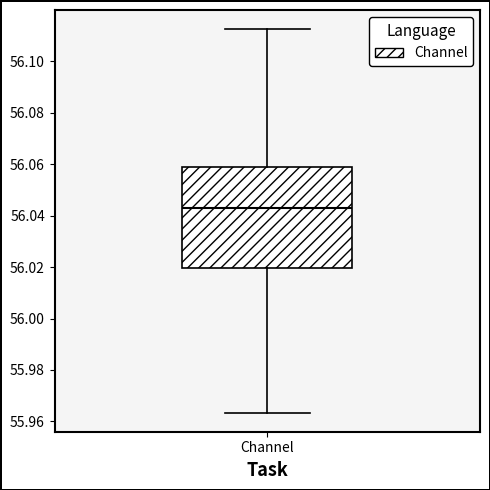

Where does the lower whisker of the box for Channel end on the y-axis? The values are not printed on the chart, so give them approximately, as read against the axis.

55.964